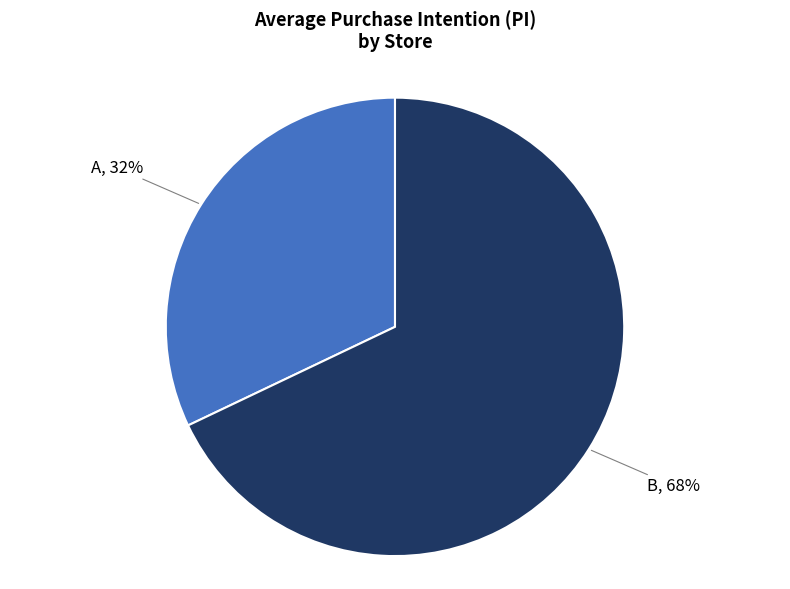

To the nearest percent, what is the average slice percentage?

50%